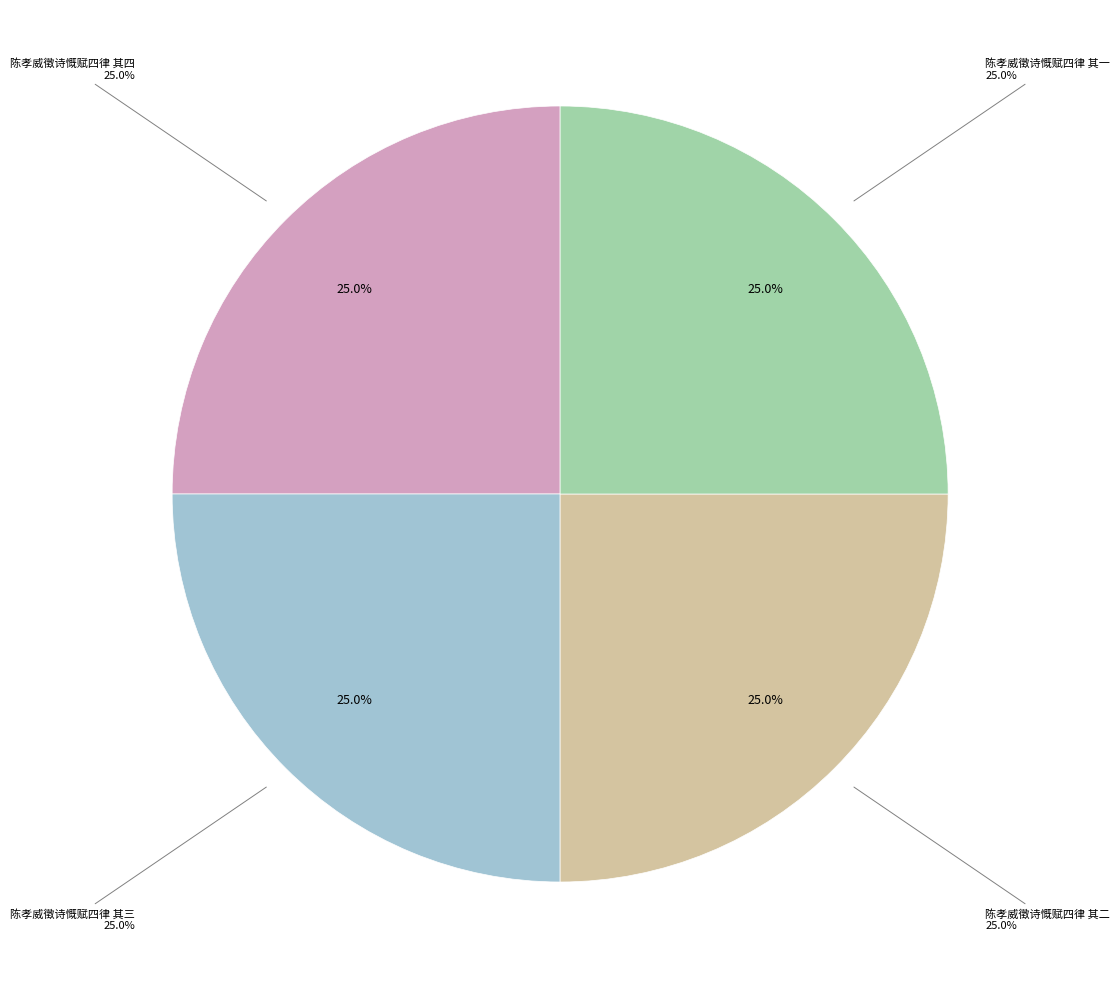

To the nearest percent, what portion does 陈孝威徵诗慨赋四律 其四 represent?

25%